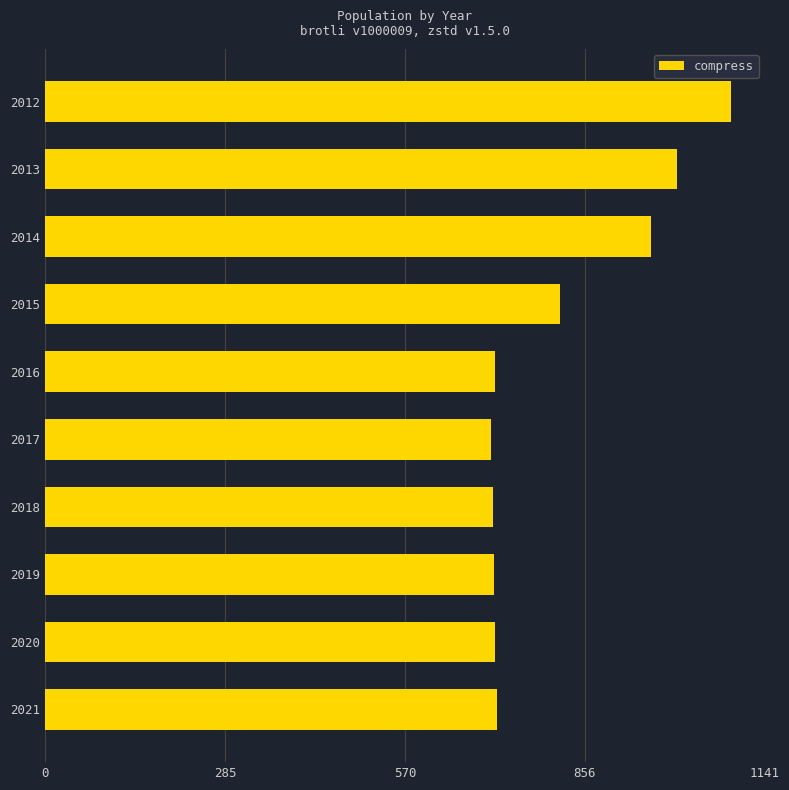

What is the value of the 3rd bar from the top?

960